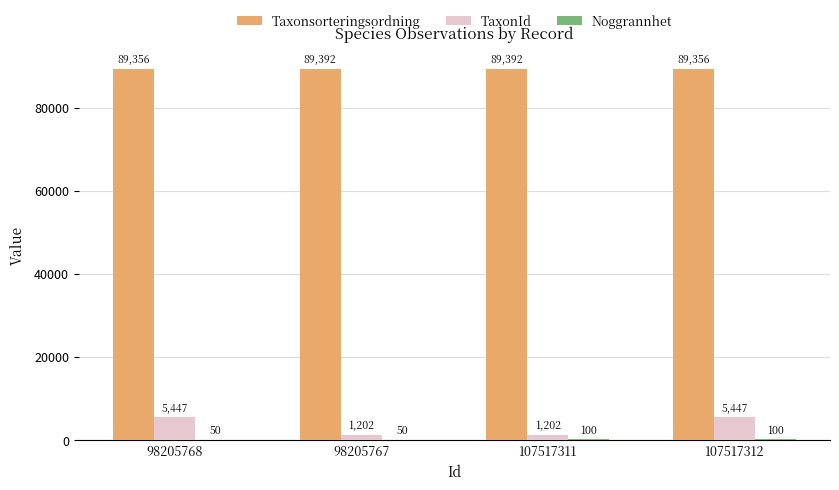

What is the sum of the TaxonId values at 107517311 and 98205768?

6649